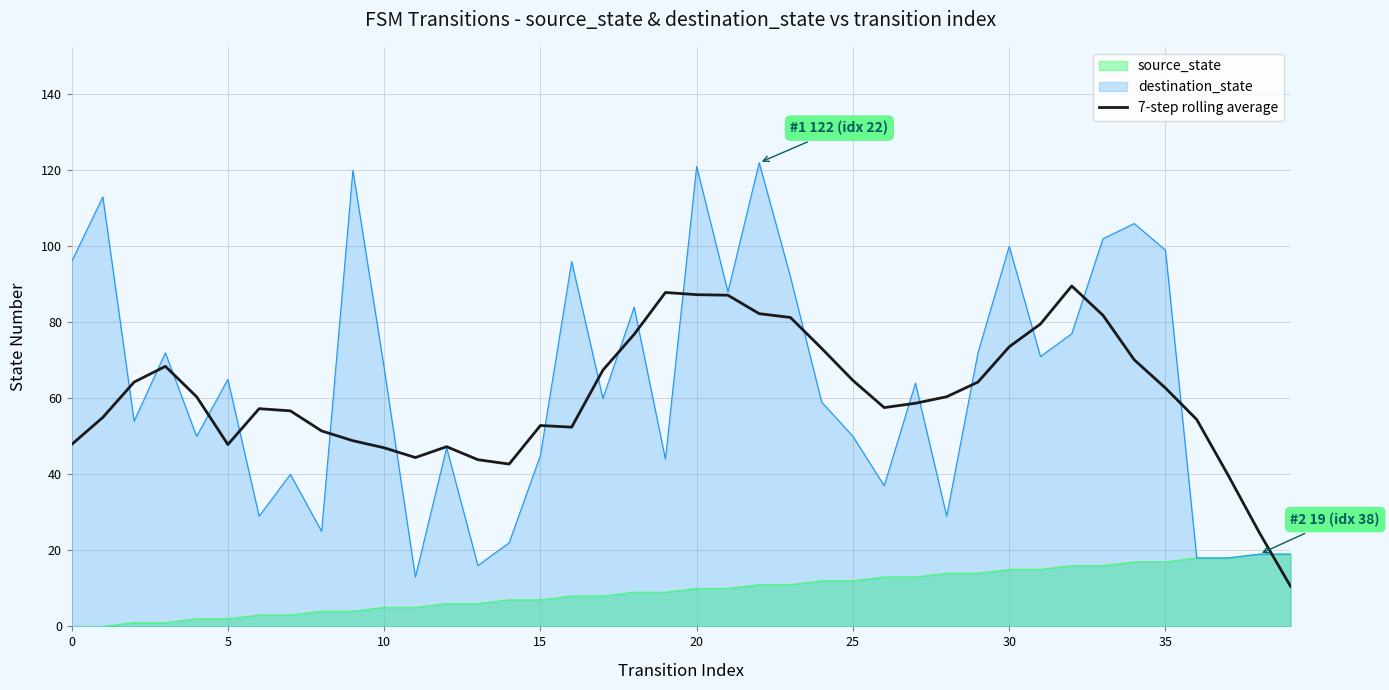

Does the chart have visible grid lines?

Yes